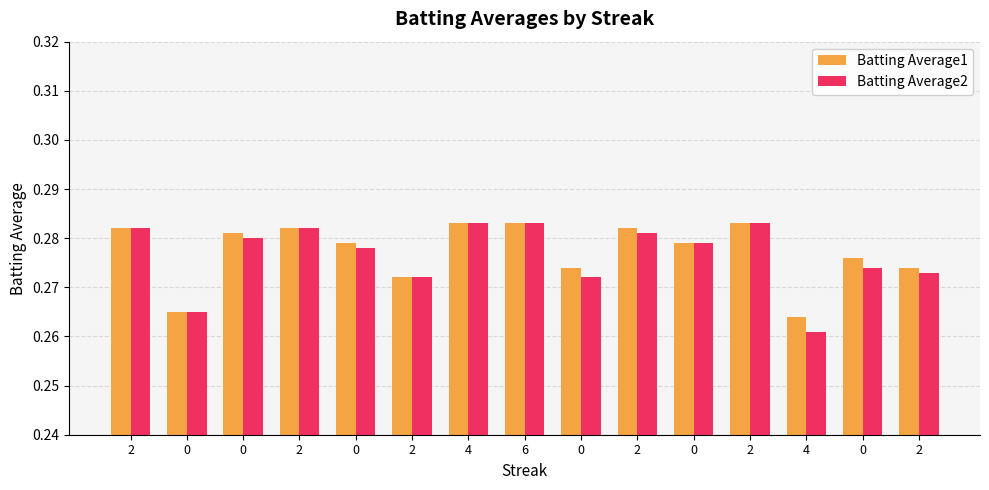

The Batting Average2 series shows 0.1 at 2. True or false?

False